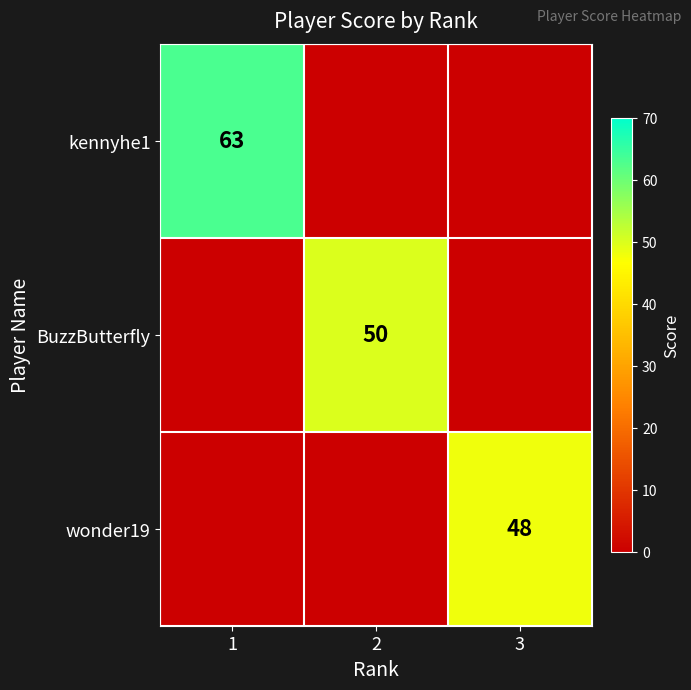

Is the value of BuzzButterfly at 2 greater than the value of wonder19 at 3?

Yes